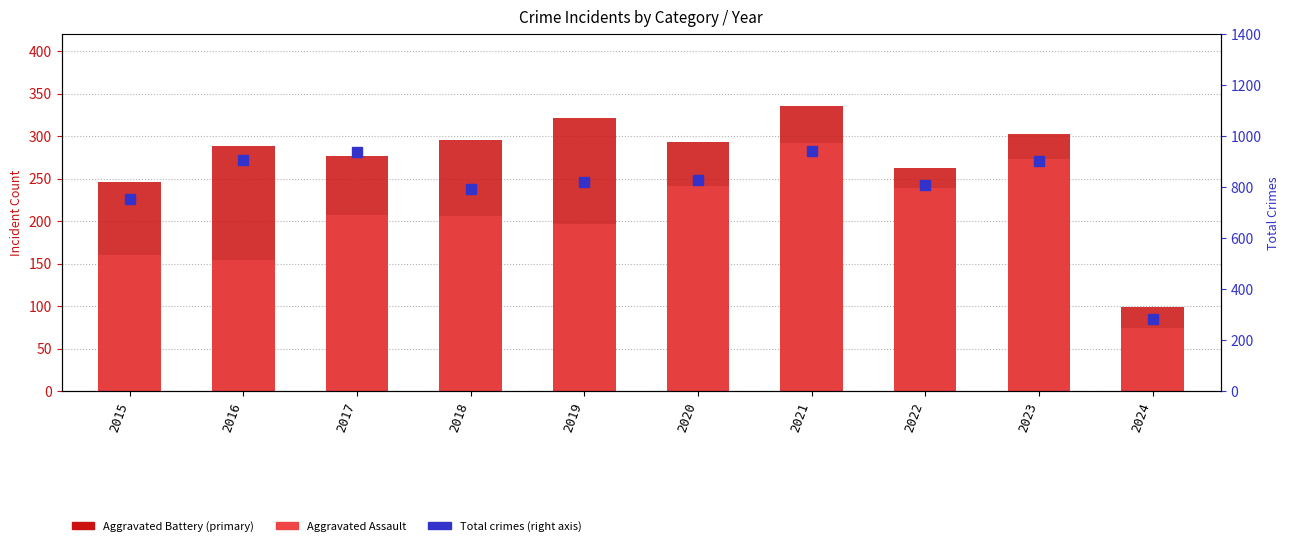

What is the minimum value for Total crimes?

285